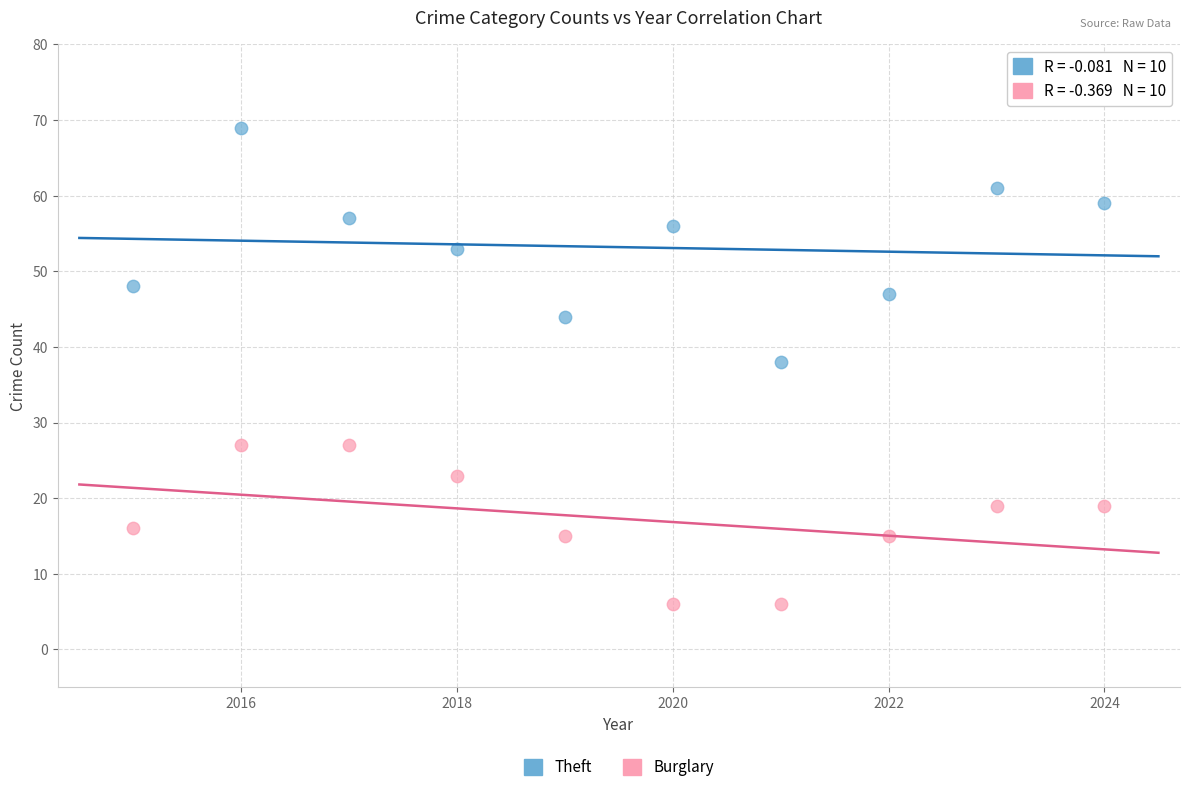

What are all the series names shown in the legend?

Theft, Burglary